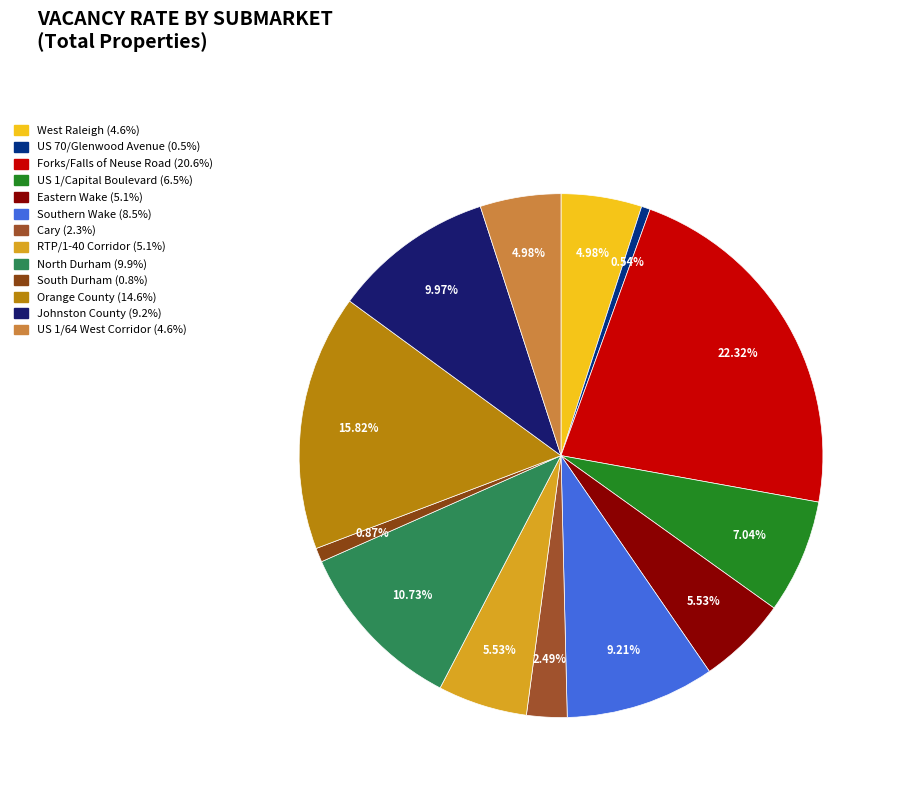

What is the smallest slice in the pie chart?

US 70/Glenwood Avenue